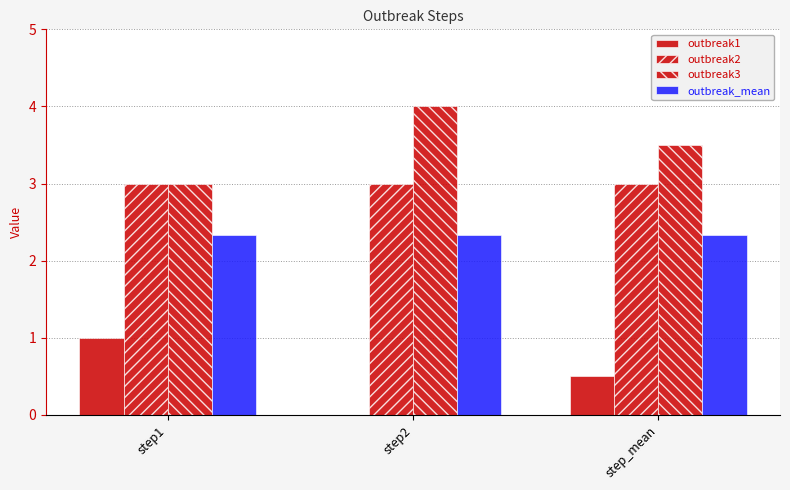

Which series changed the most between step1 and step_mean?

outbreak1